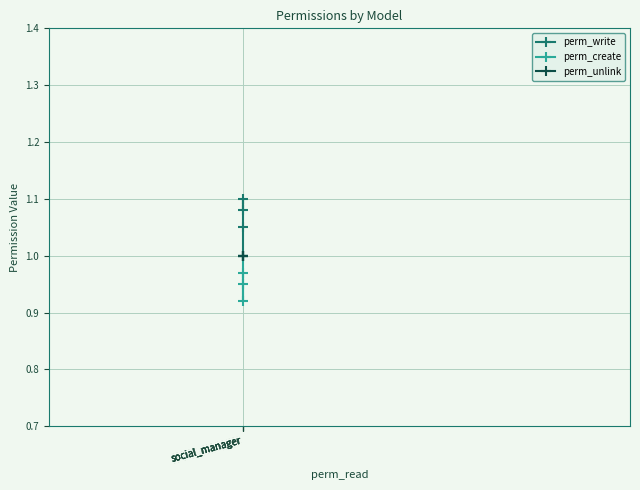

True or false: perm_create and perm_write intersect in this chart.

False